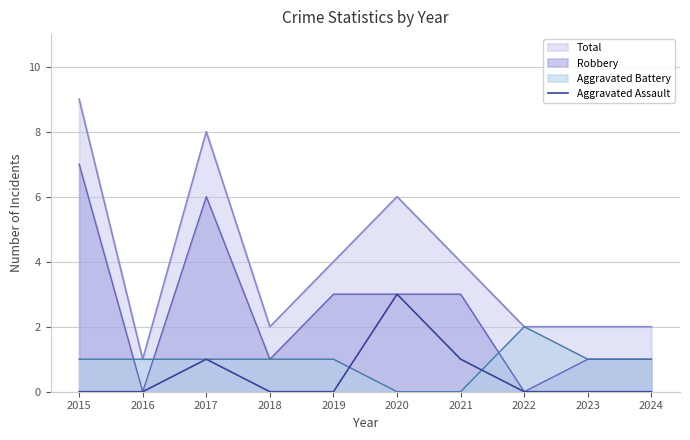

Reading left to right, what are all the values shown in this chart?

2015=0	2016=0	2017=1	2018=0	2019=0	2020=3	2021=1	2022=0	2023=0	2024=0